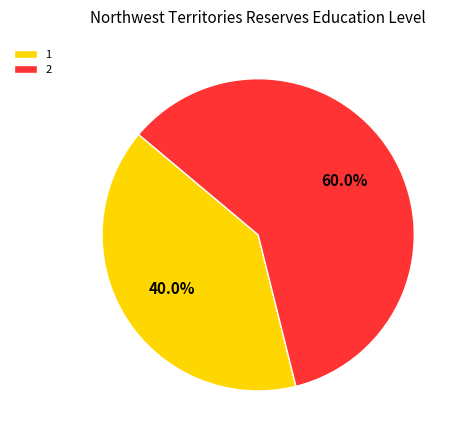

Does any single category account for the majority?

Yes